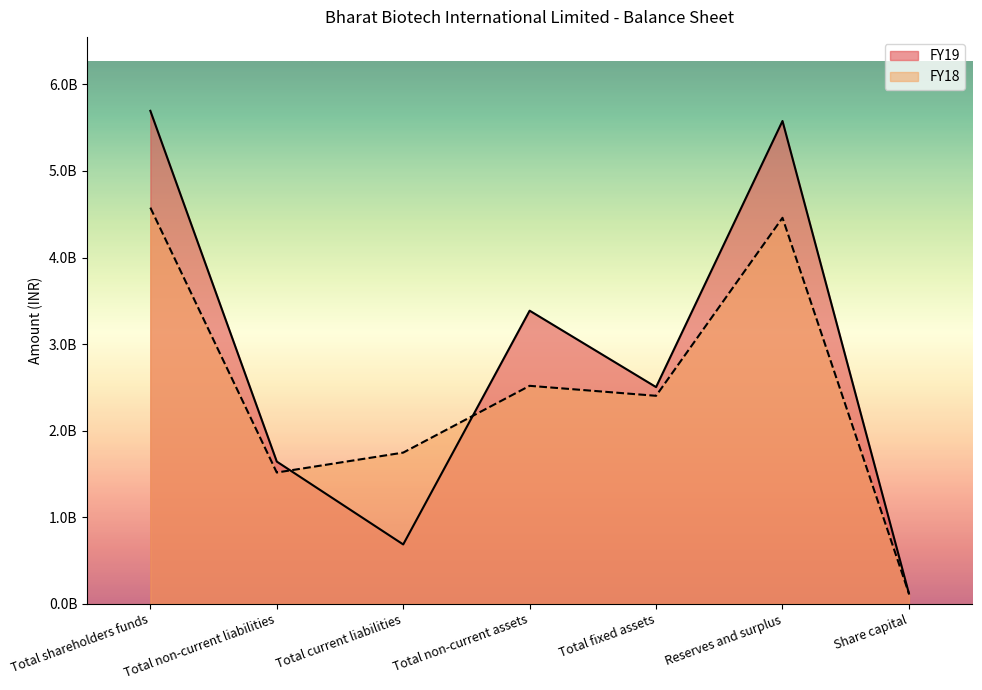

What is the sum of the FY19 values at Reserves and surplus and Total fixed assets?

8079970000